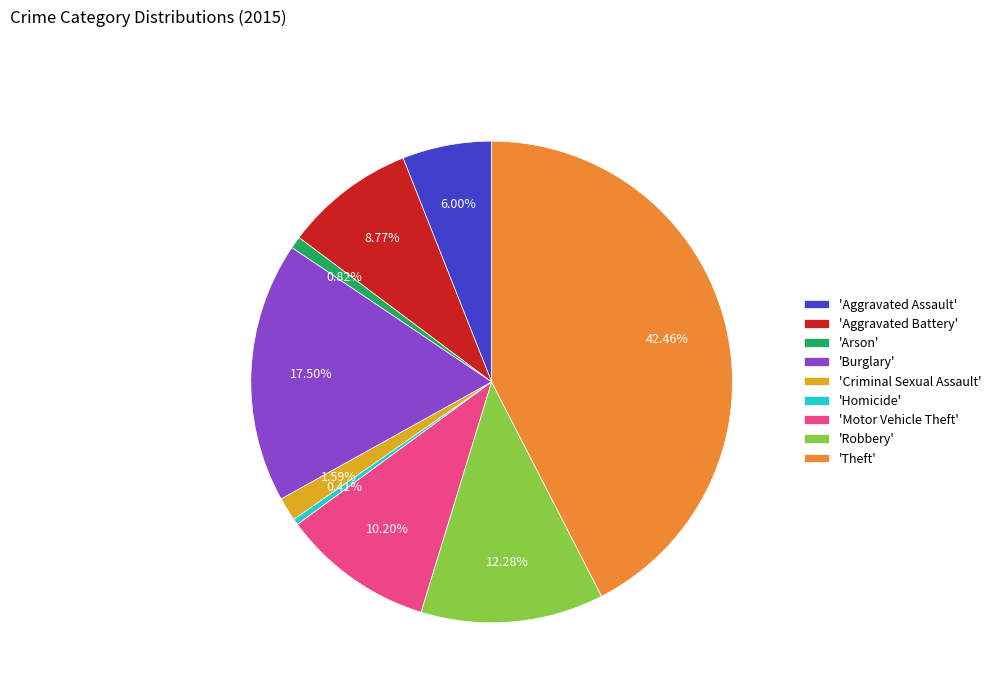

To the nearest percent, what is the average slice percentage?

11%